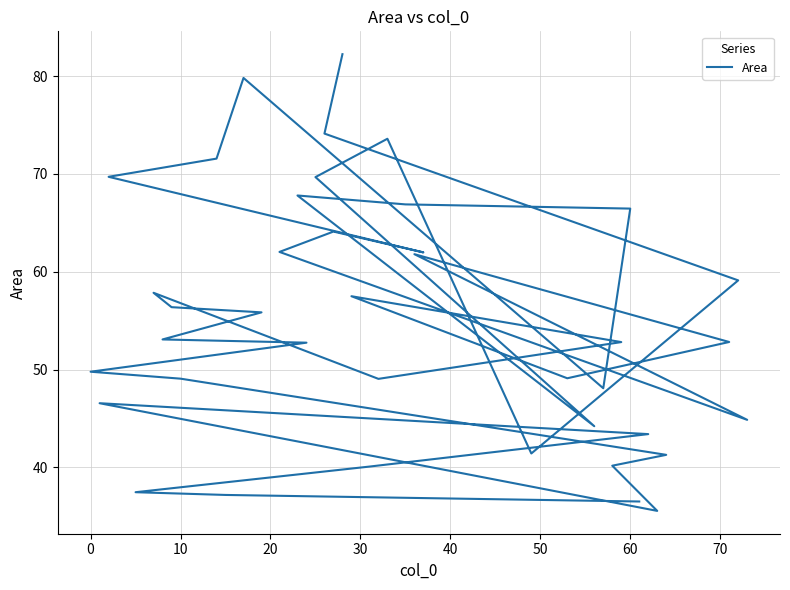

What is the sum of all values?

2203.8